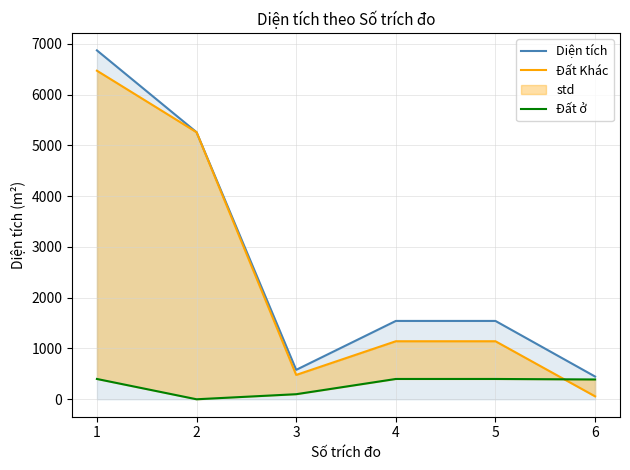

List the labels in order of Đất Khác value, smallest first.

6, 3, 4, 5, 2, 1